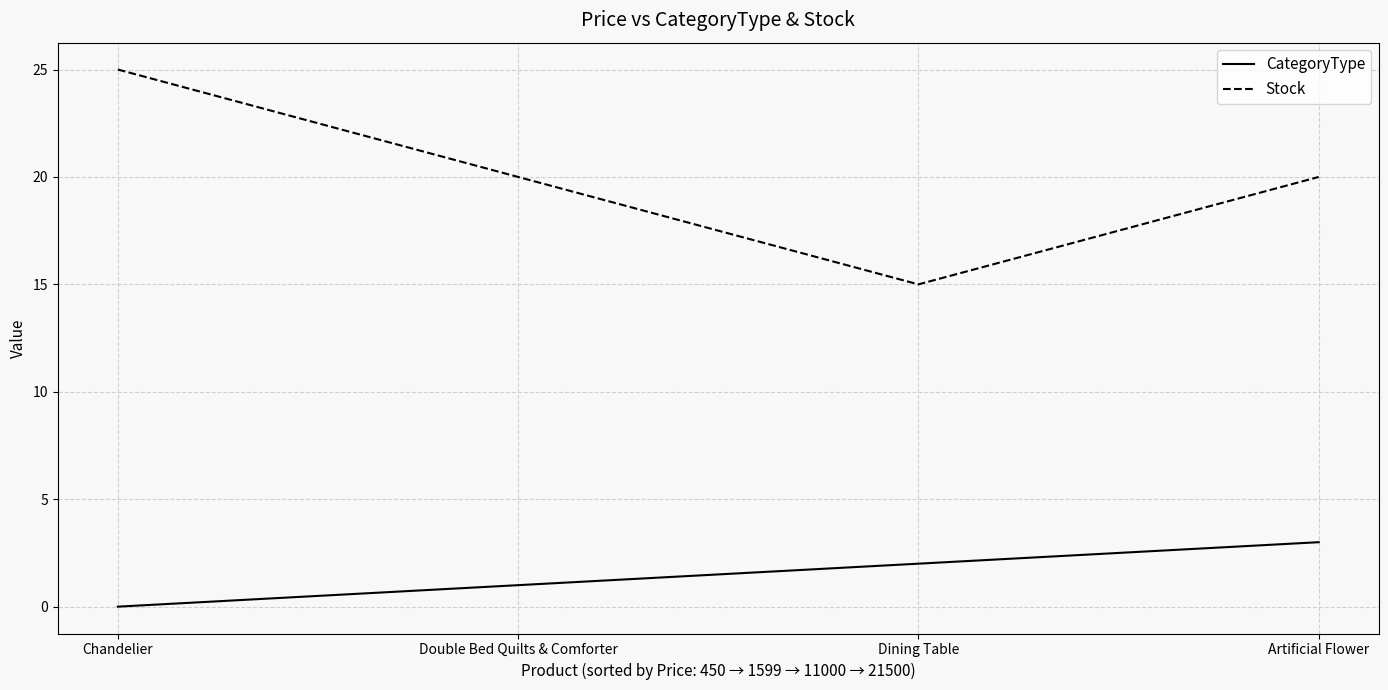

At which category does the chart reach its peak across all series?

Chandelier